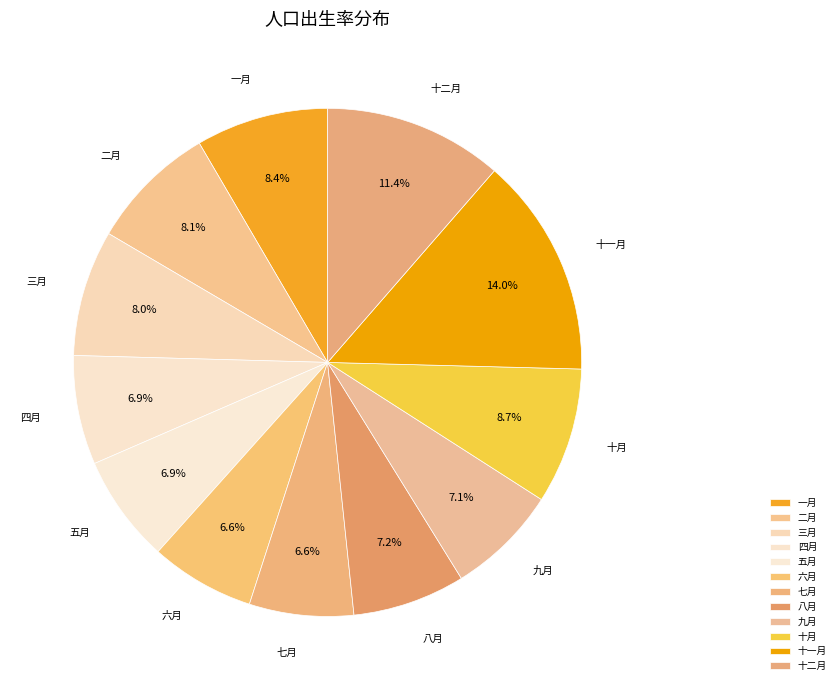

To the nearest percent, what is the difference between the 一月 and 八月 slice percentages?

1%